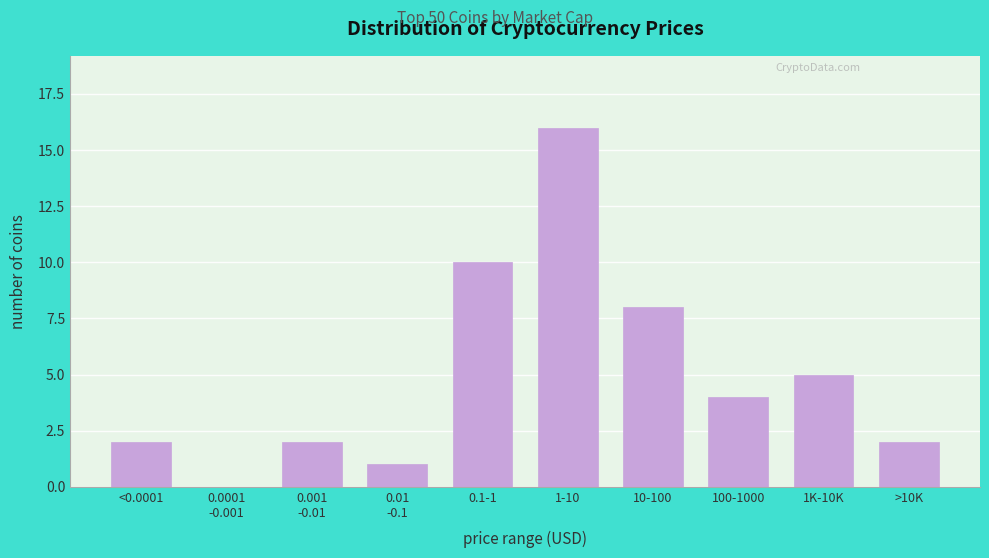

What is the maximum value shown in the chart?

16